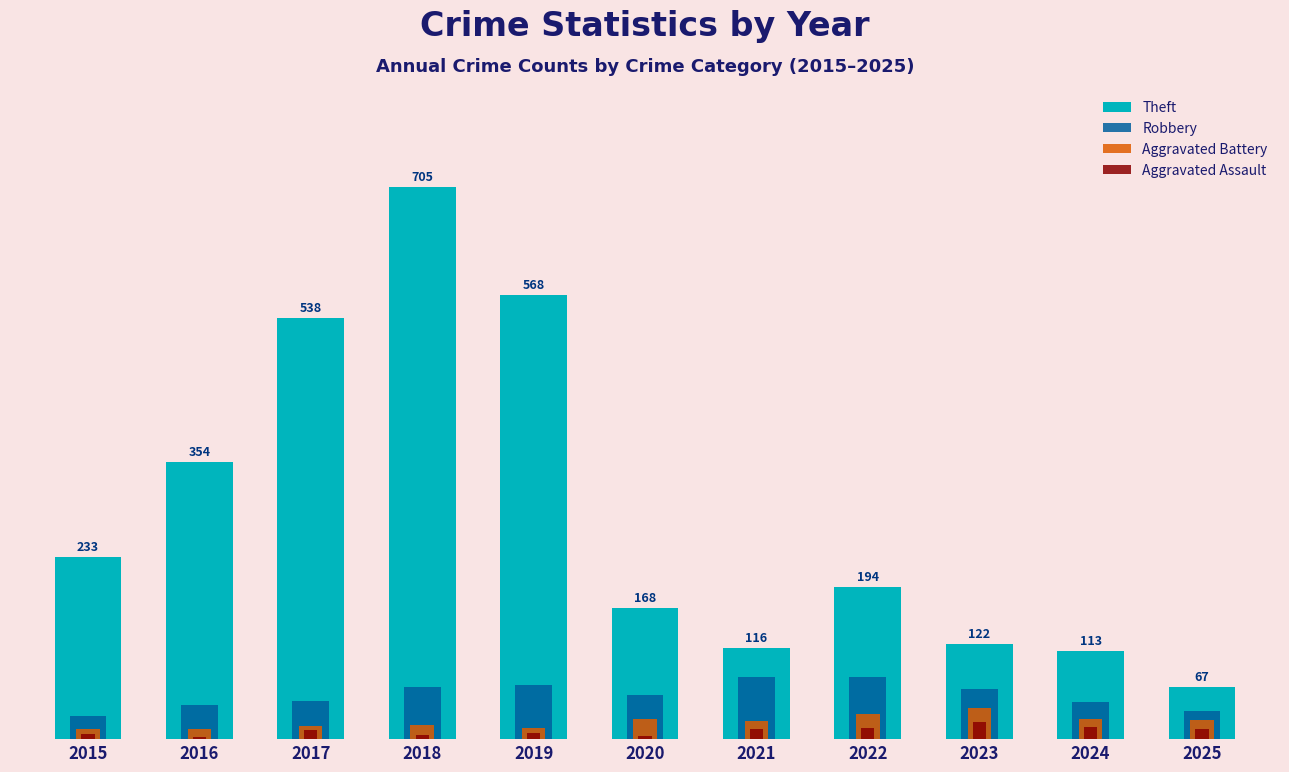

How many data points in Aggravated Battery are less than 23?

5